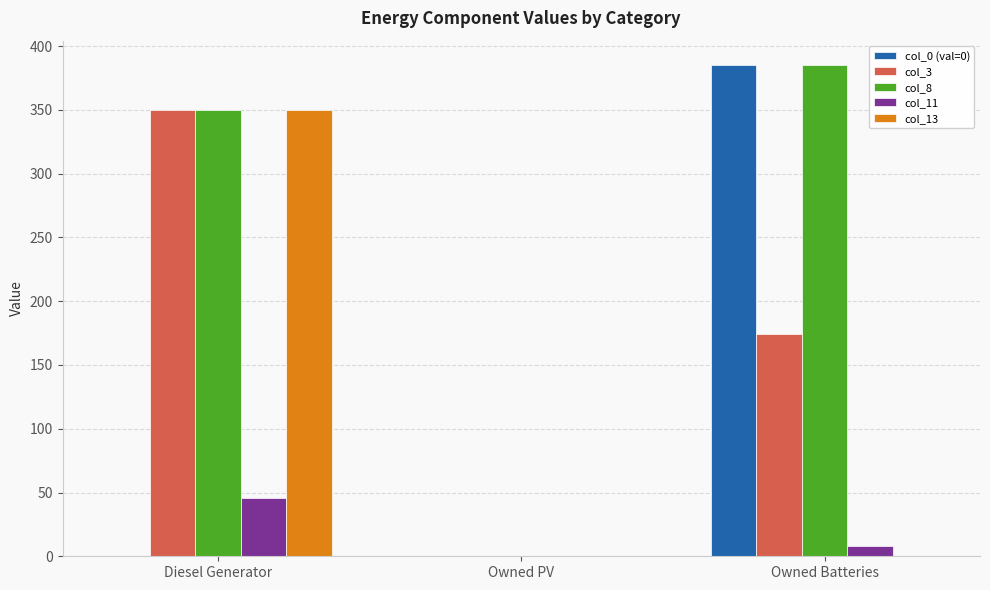

Does the chart contain stacked bars?

No